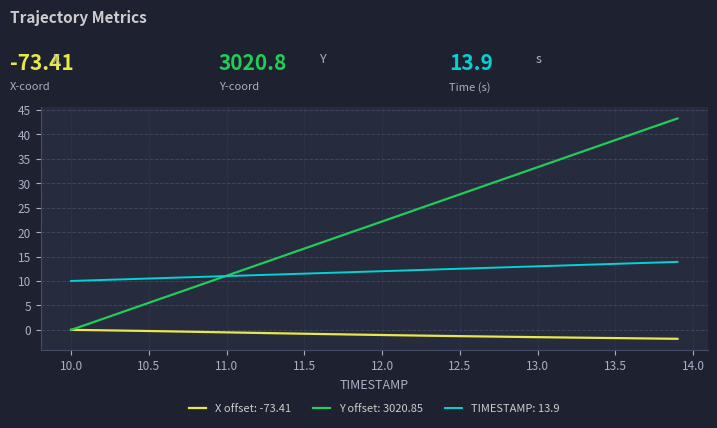

List the series in order of their overall mean, highest first.

Y offset: 3020.85, TIMESTAMP: 13.9, X offset: -73.41